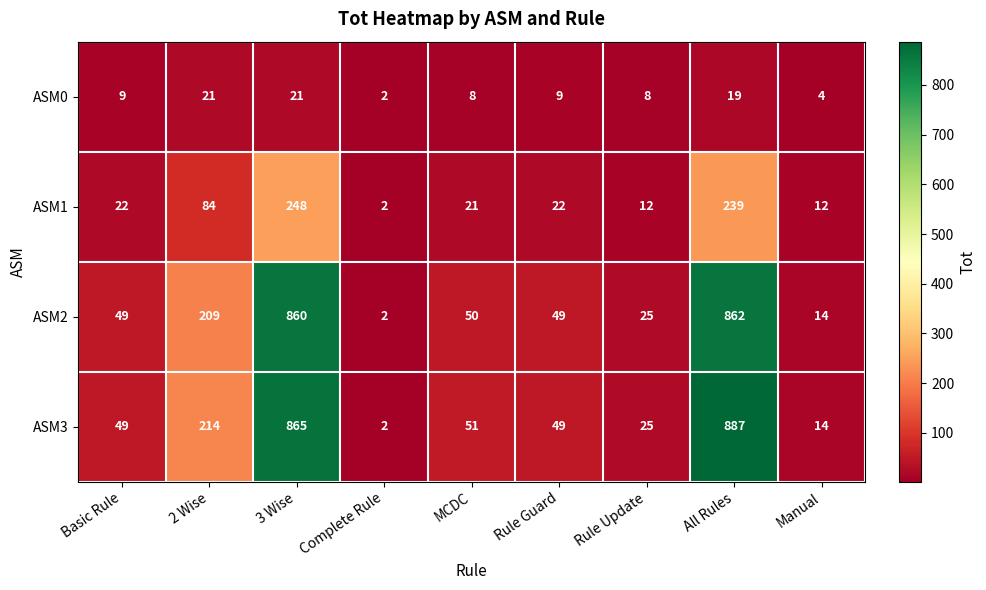

Which category has the lowest value across all series?

Complete Rule